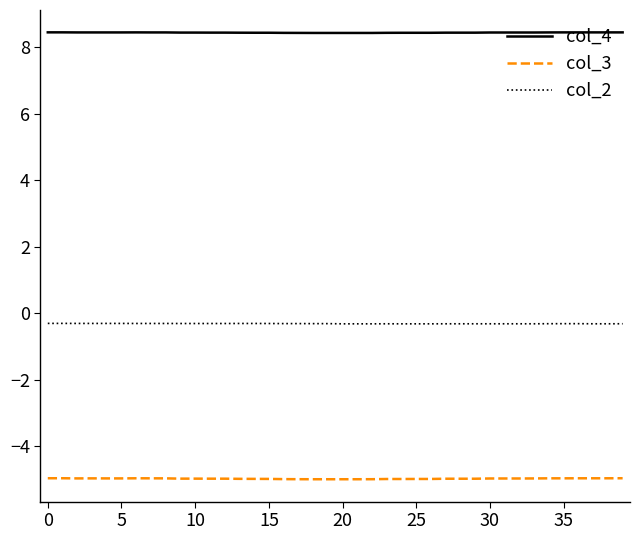

True or false: col_4 and col_3 intersect in this chart.

False